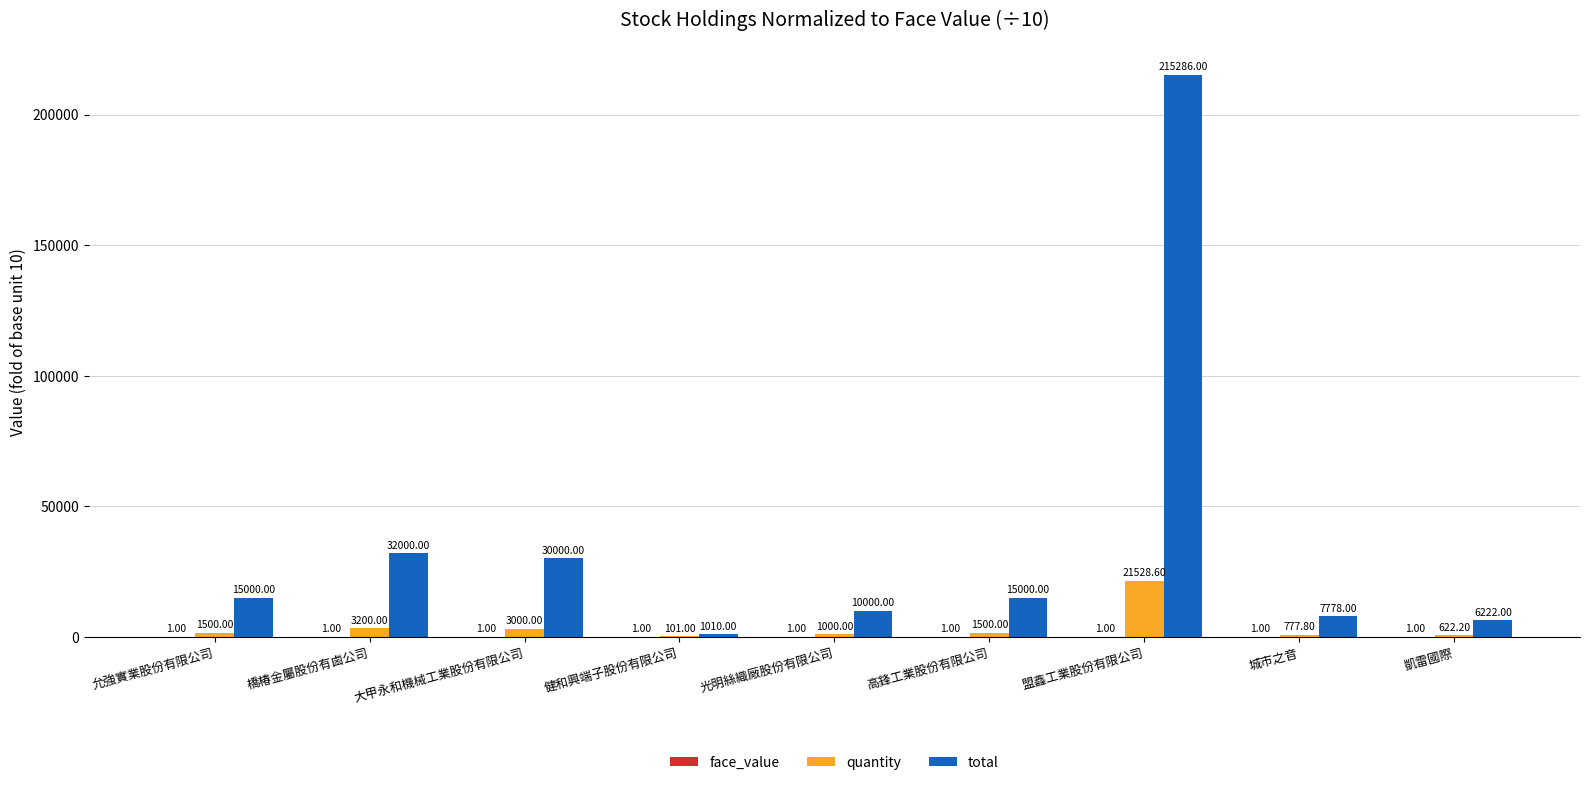

What is the total value across all series at 允強實業股份有限公司?

16501.0